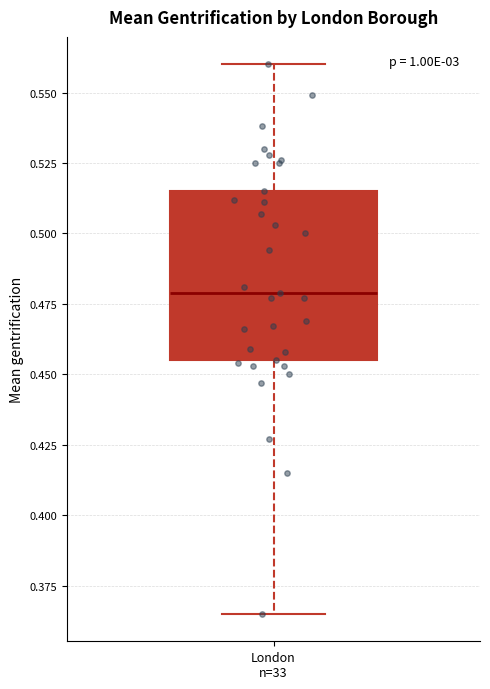

Transcribe this box plot: give where the median line is, the range the box spans, and where the two whiskers end, as read against the y-axis. The values are not printed on the chart, so give them approximately, as read against the axis.

median 0.480, box 0.455 to 0.515, whiskers 0.365 to 0.560